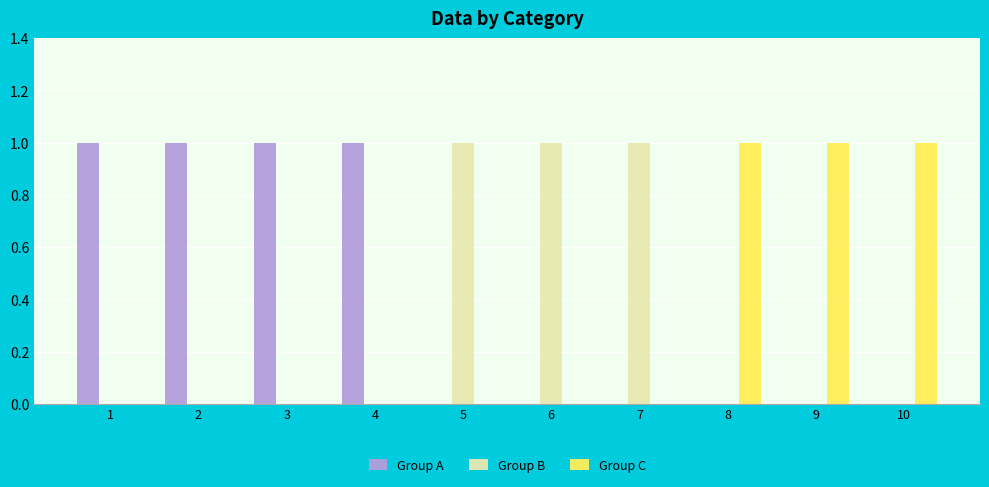

Is it true that Group B equals -1 at 10?

False